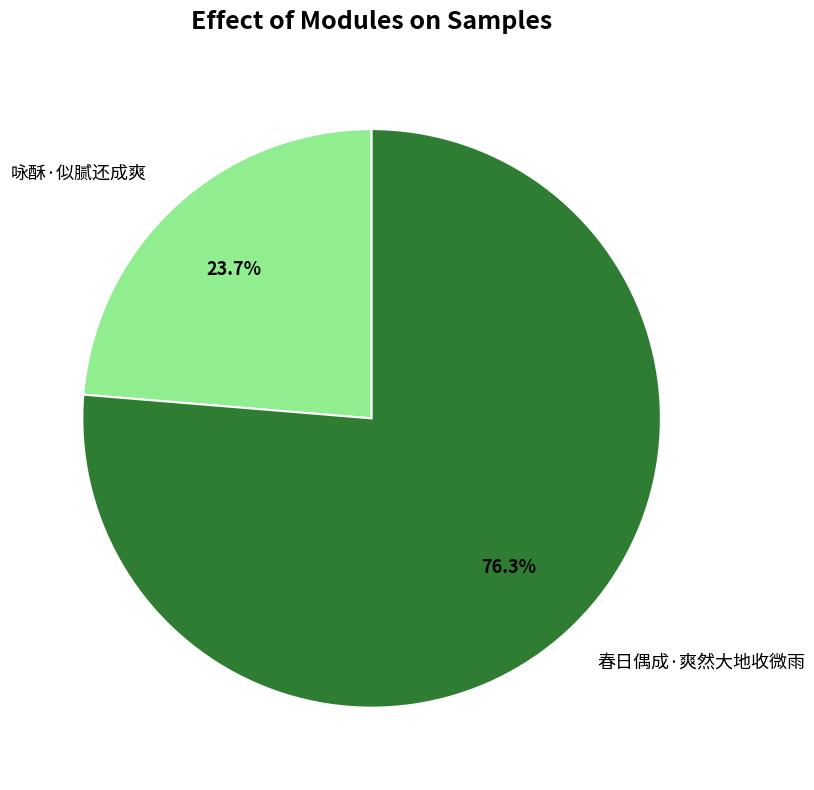

Rank the categories by value from highest to lowest.

春日偶成·爽然大地收微雨, 咏酥·似腻还成爽